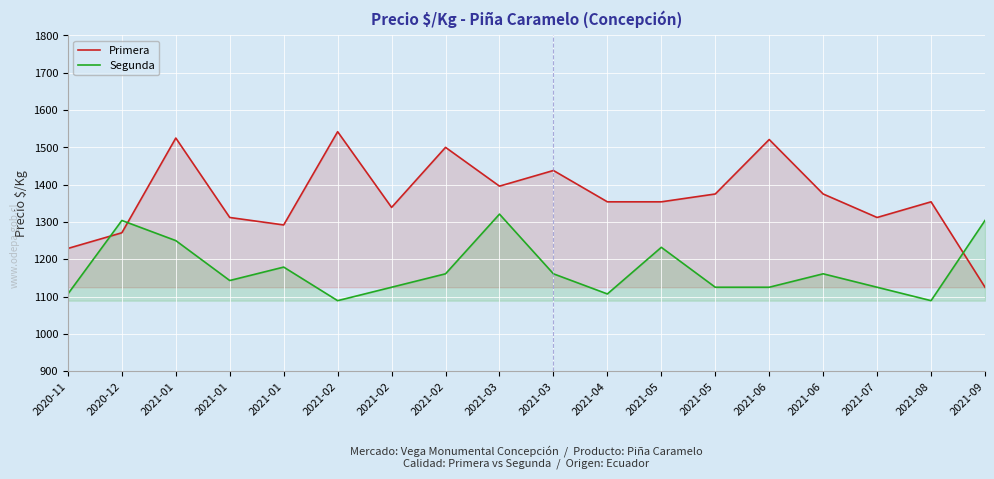

Which series has the largest total across all categories?

Primera